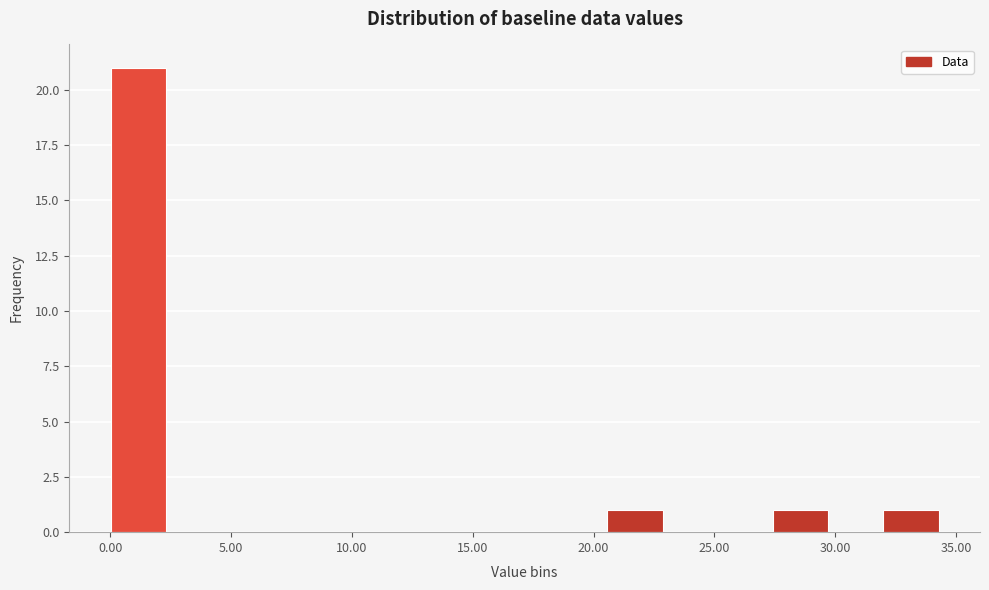

Reading left to right, list every bar in this chart as the range it spans on the x-axis followed by its height. Neither the bar edges nor the heights are printed on the chart, so give them approximately, as read against the axes.

0.0 to 2.5: 21
2.5 to 4.5: 0
4.5 to 7.0: 0
7.0 to 9.0: 0
9.0 to 11.5: 0
11.5 to 13.5: 0
13.5 to 16.0: 0
16.0 to 18.5: 0
18.5 to 20.5: 0
20.5 to 23.0: 1
23.0 to 25.0: 0
25.0 to 27.5: 0
27.5 to 29.5: 1
29.5 to 32.0: 0
32.0 to 34.5: 1